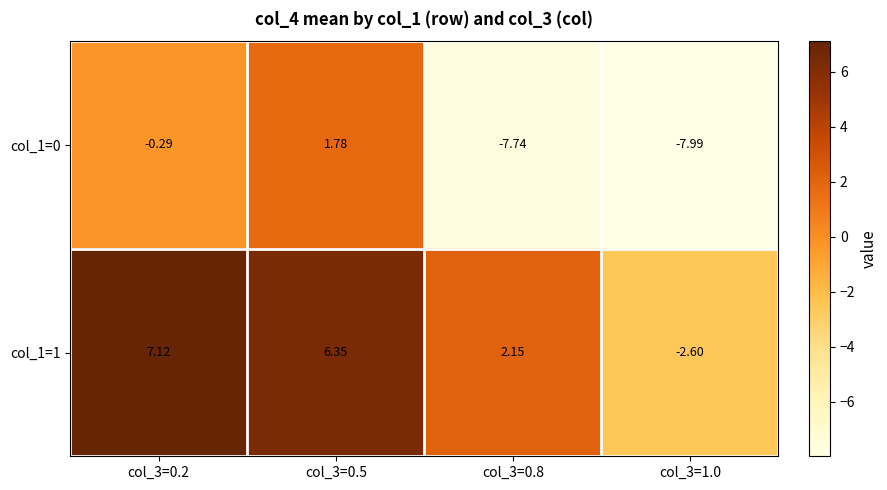

Is the value of col_1=0 at col_3=1.0 greater than the value of col_1=1 at col_3=0.8?

No